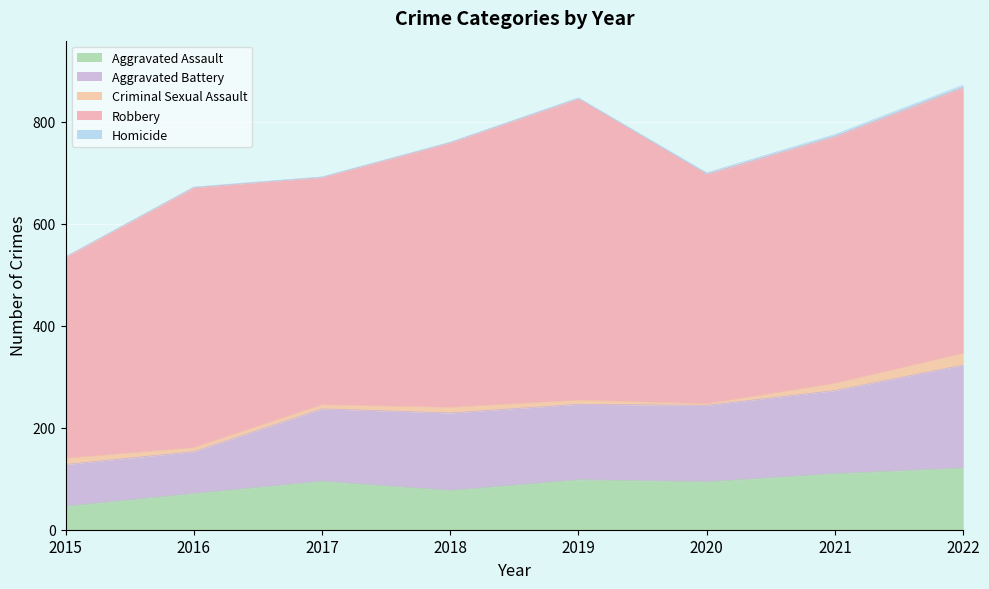

Reading right to left, extract all data points from this chart.

Aggravated Assault: 2022=121	2021=110	2020=94	2019=98	2018=77	2017=95	2016=71	2015=46
Aggravated Battery: 2022=202	2021=163	2020=150	2019=148	2018=152	2017=142	2016=82	2015=82
Criminal Sexual Assault: 2022=23	2021=14	2020=3	2019=8	2018=11	2017=8	2016=8	2015=12
Robbery: 2022=521	2021=484	2020=450	2019=591	2018=519	2017=446	2016=510	2015=395
Homicide: 2022=5	2021=4	2020=3	2019=2	2018=1	2017=1	2016=1	2015=0